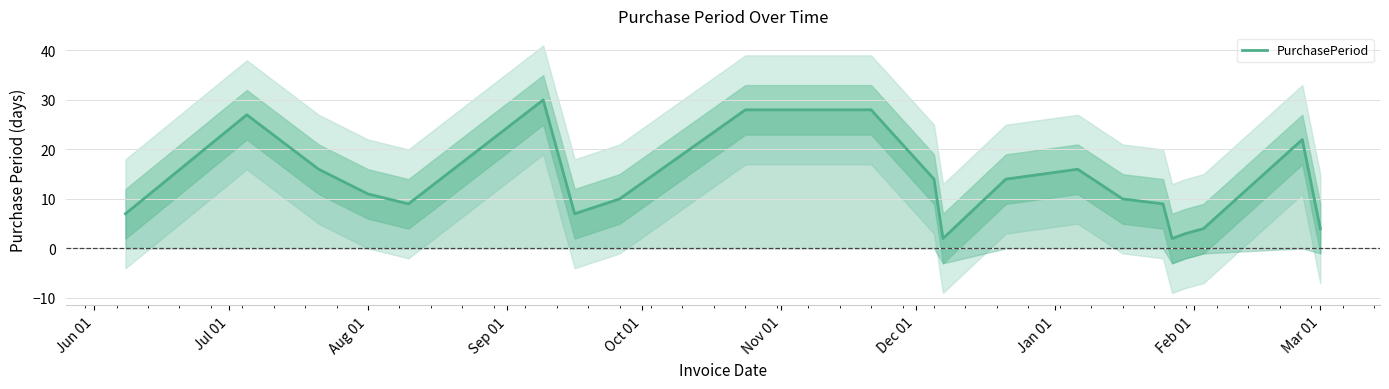

What is the ratio of the value at Mar 01 to the value at Aug 01?

0.4